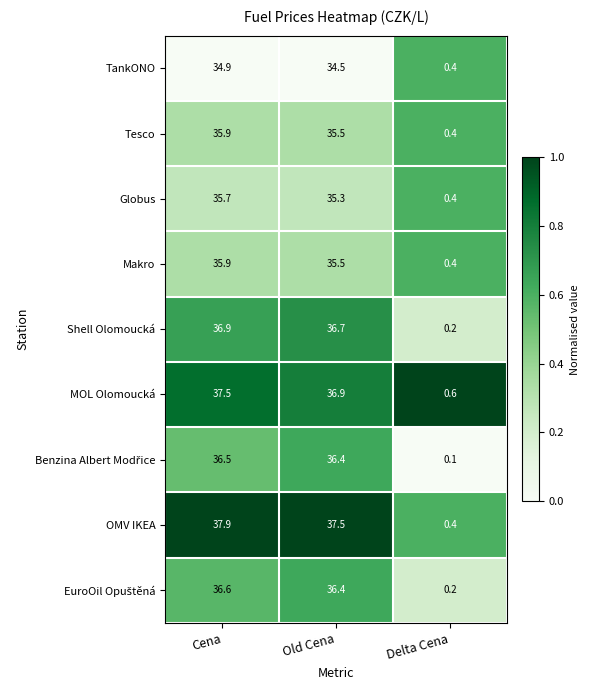

Where is Shell Olomoucká nearest to the value 18?

Delta Cena